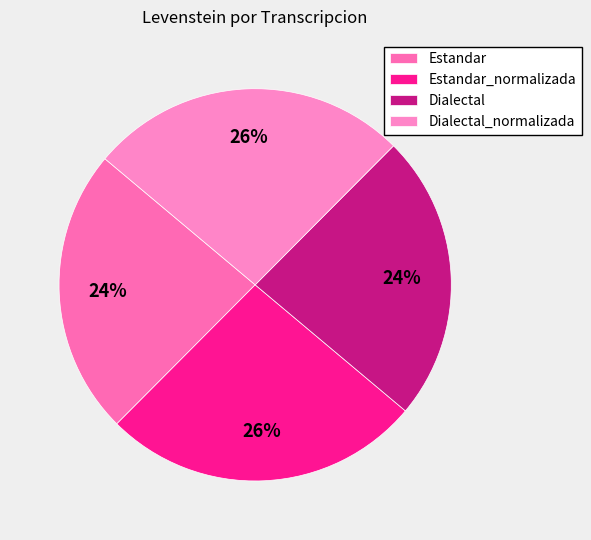

The Dialectal_normalizada slice represents 26% of the pie. True or false?

True